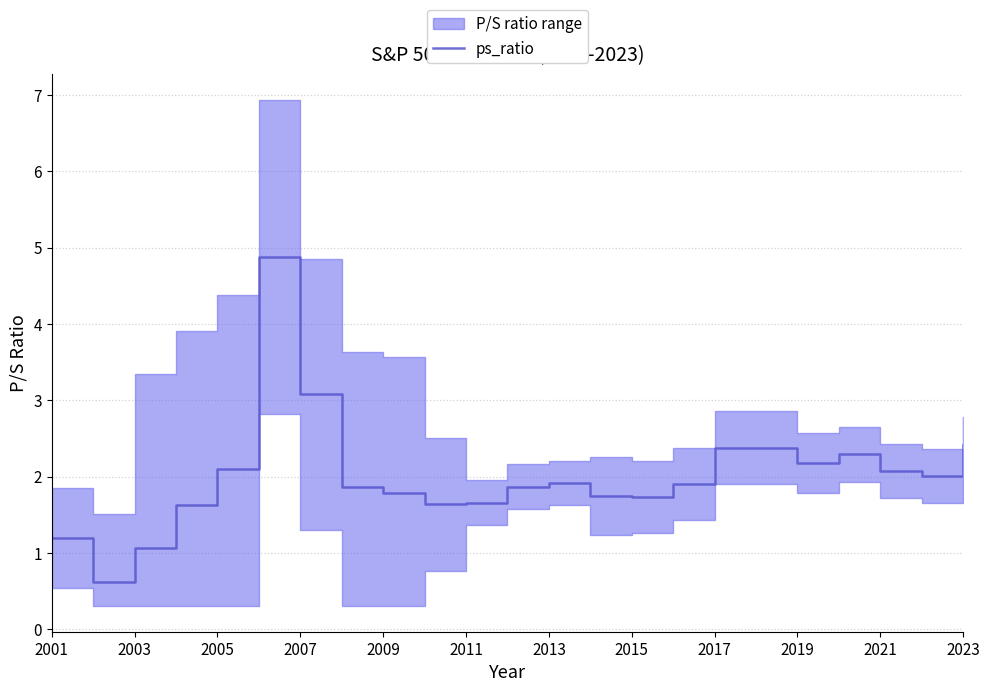

How many lines are shown in the chart?

1